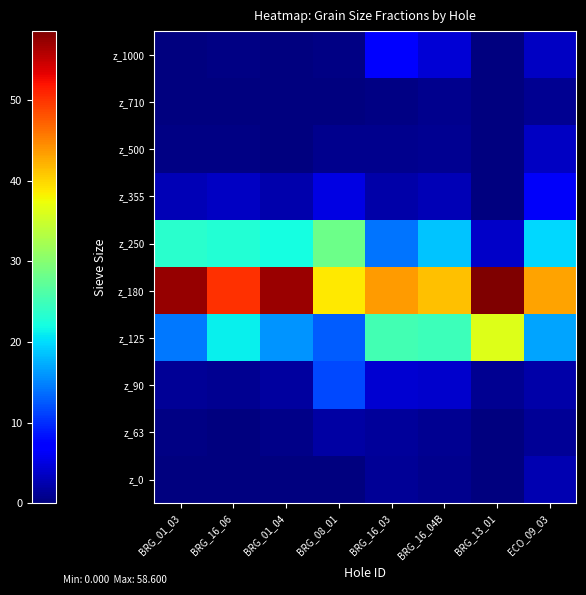

Reading left to right, list all the values displayed in this chart.

z_1000: BRG_01_03=0.0	BRG_16_06=0.4	BRG_01_04=0.0	BRG_08_01=0.4	BRG_16_03=6.8	BRG_16_04B=4.5	BRG_13_01=0.0	ECO_09_03=3.6
z_710: BRG_01_03=0.0	BRG_16_06=0.1	BRG_01_04=0.0	BRG_08_01=0.1	BRG_16_03=0.5	BRG_16_04B=0.7	BRG_13_01=0.0	ECO_09_03=1.1
z_500: BRG_01_03=0.2	BRG_16_06=0.3	BRG_01_04=0.2	BRG_08_01=0.8	BRG_16_03=0.8	BRG_16_04B=1.0	BRG_13_01=0.0	ECO_09_03=3.5
z_355: BRG_01_03=2.9	BRG_16_06=3.5	BRG_01_04=2.3	BRG_08_01=5.2	BRG_16_03=2.1	BRG_16_04B=3.0	BRG_13_01=0.0	ECO_09_03=6.3
z_250: BRG_01_03=23.4	BRG_16_06=23.1	BRG_01_04=22.1	BRG_08_01=28.2	BRG_16_03=14.1	BRG_16_04B=18.6	BRG_13_01=3.8	ECO_09_03=19.7
z_180: BRG_01_03=57.3	BRG_16_06=50.3	BRG_01_04=57.1	BRG_08_01=38.8	BRG_16_03=43.6	BRG_16_04B=41.2	BRG_13_01=58.6	ECO_09_03=43.1
z_125: BRG_01_03=14.4	BRG_16_06=21.1	BRG_01_04=15.8	BRG_08_01=12.8	BRG_16_03=25.3	BRG_16_04B=24.8	BRG_13_01=36.3	ECO_09_03=16.8
z_90: BRG_01_03=1.4	BRG_16_06=1.0	BRG_01_04=1.8	BRG_08_01=11.6	BRG_16_03=4.2	BRG_16_04B=4.0	BRG_13_01=1.1	ECO_09_03=2.1
z_63: BRG_01_03=0.3	BRG_16_06=0.2	BRG_01_04=0.6	BRG_08_01=2.0	BRG_16_03=1.5	BRG_16_04B=1.1	BRG_13_01=0.1	ECO_09_03=1.2
z_0: BRG_01_03=0.0	BRG_16_06=0.1	BRG_01_04=0.0	BRG_08_01=0.1	BRG_16_03=1.2	BRG_16_04B=0.9	BRG_13_01=0.0	ECO_09_03=2.6